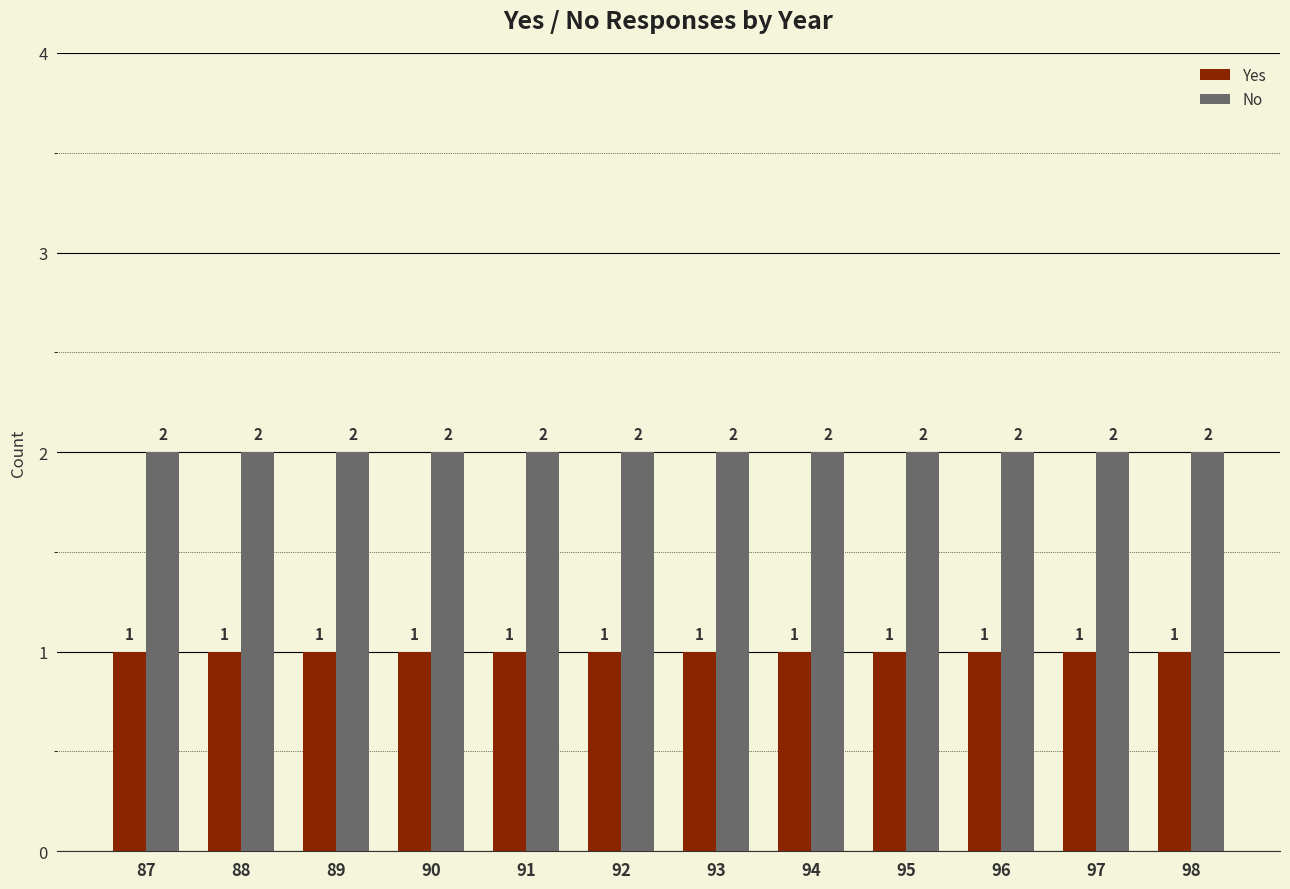

The value of Yes at 88 is 2. True or false?

False